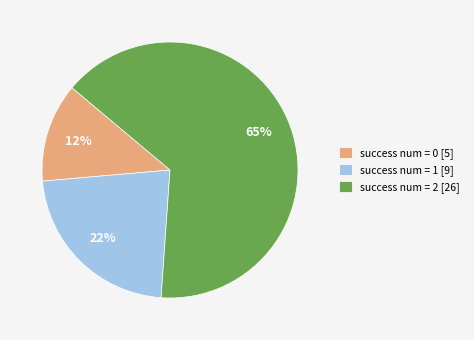

Rank the categories by value from highest to lowest.

success num = 2 [26], success num = 1 [9], success num = 0 [5]